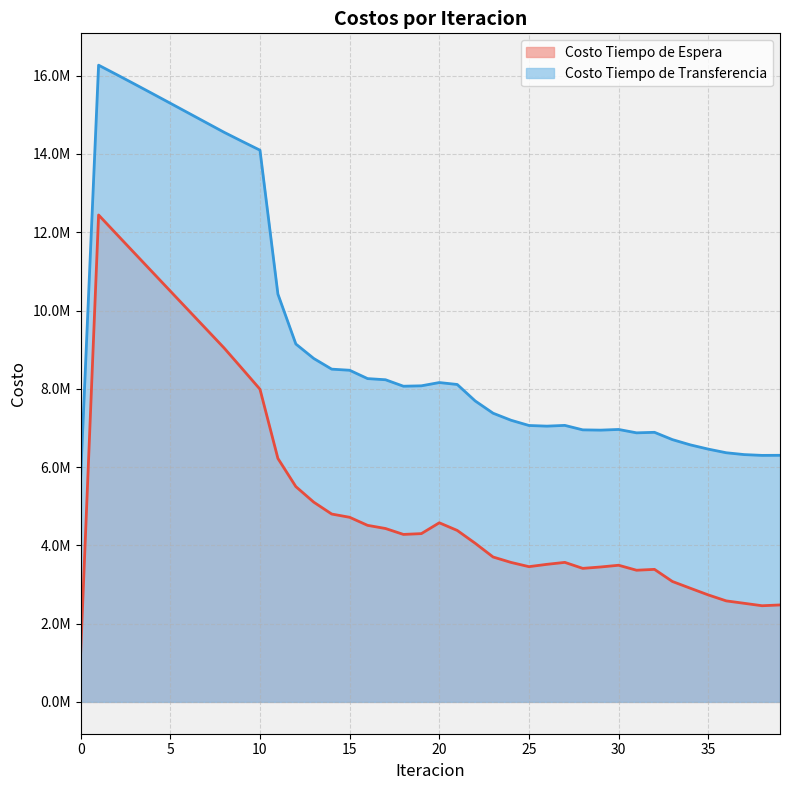

Which series has the largest total across all categories?

Costo Tiempo de Transferencia